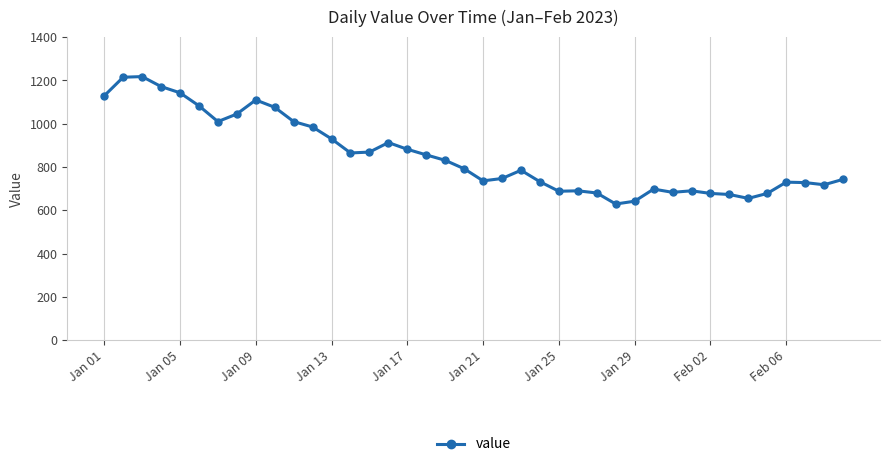

How many series are shown in this chart?

1